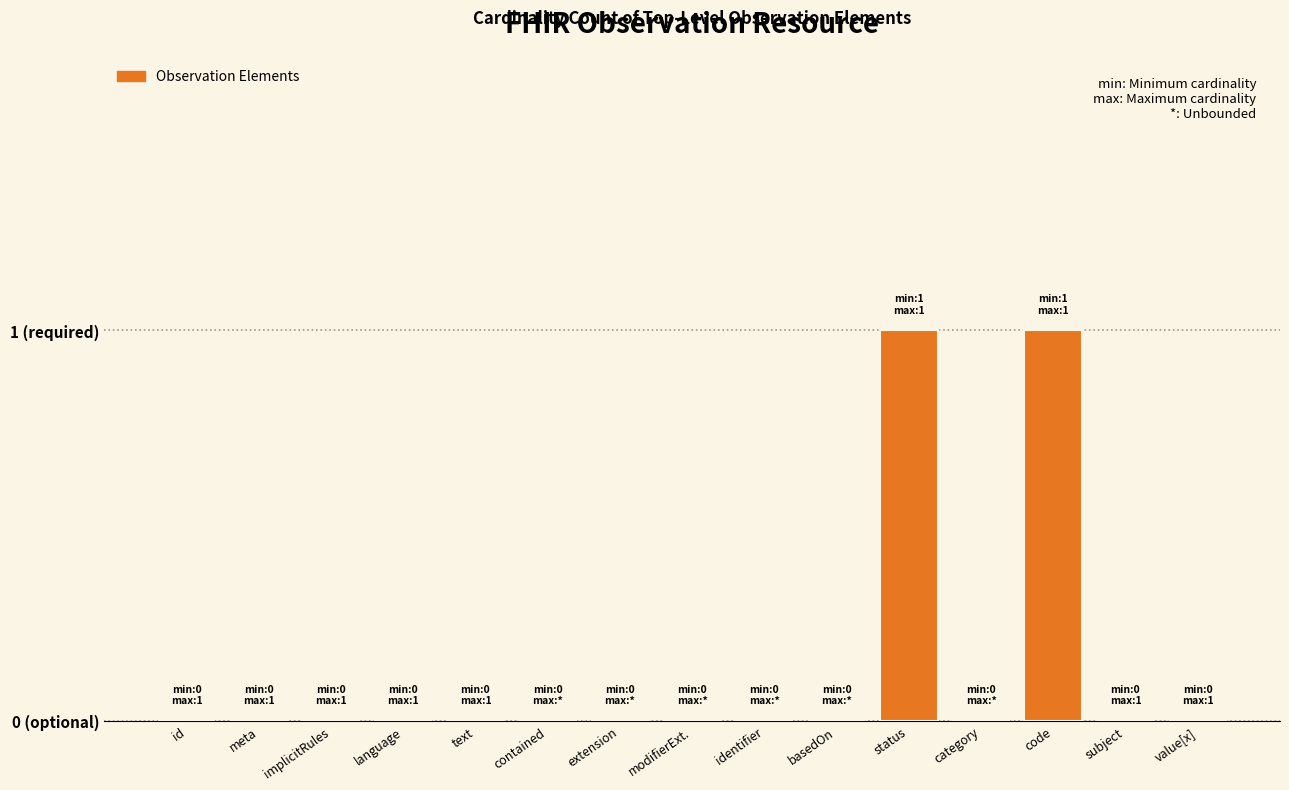

Are the bars horizontal?

No